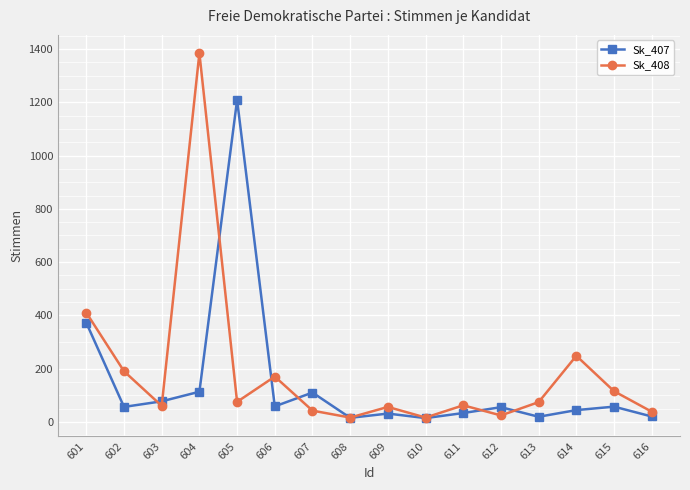

Between 610 and 612, which series saw the biggest shift?

Sk_407